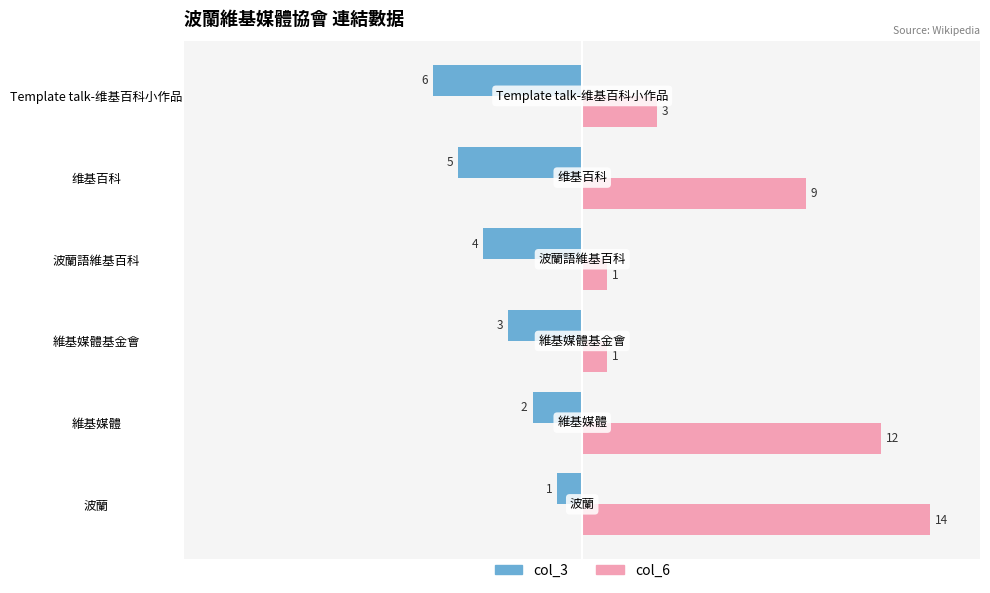

What is the spread (max minus min) of values at 波蘭?

15